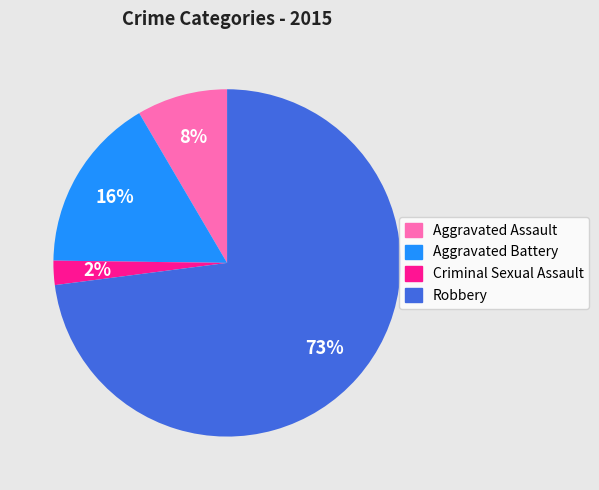

Combined, do Criminal Sexual Assault and Aggravated Battery account for over 50%?

No